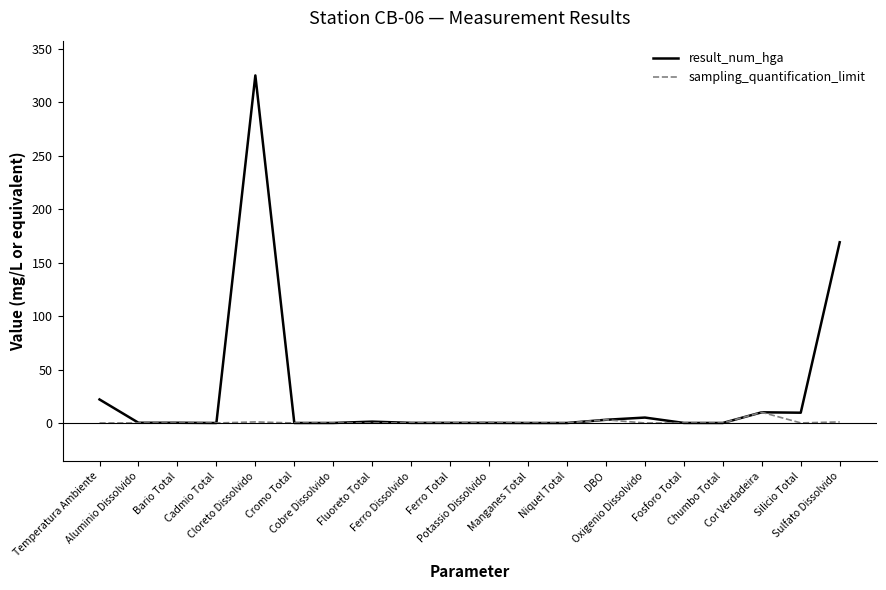

List the series in order of their overall mean, highest first.

result_num_hga, sampling_quantification_limit